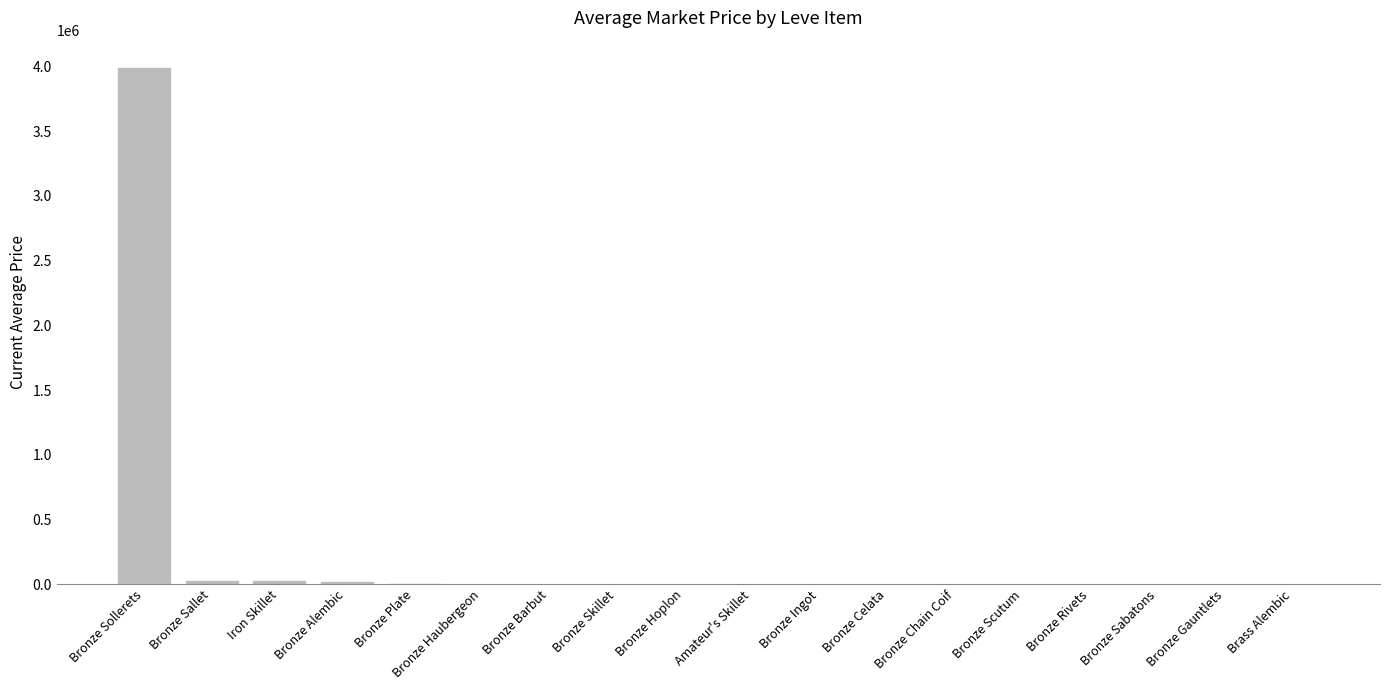

True or false: the data shows 0.0 at Bronze Gauntlets.

True